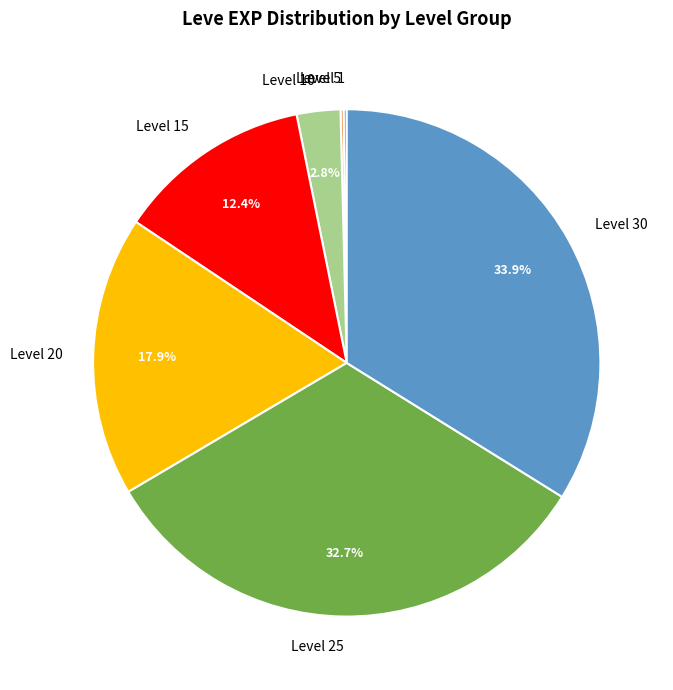

What is the ratio of the value at Level 30 to the value at Level 20?

1.9